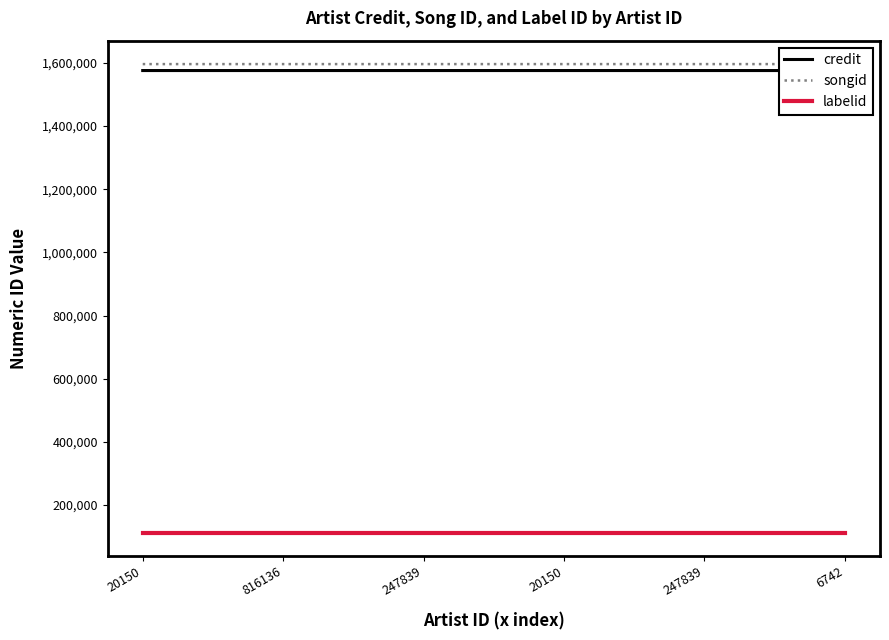

True or false: songid and credit cross at least once.

False